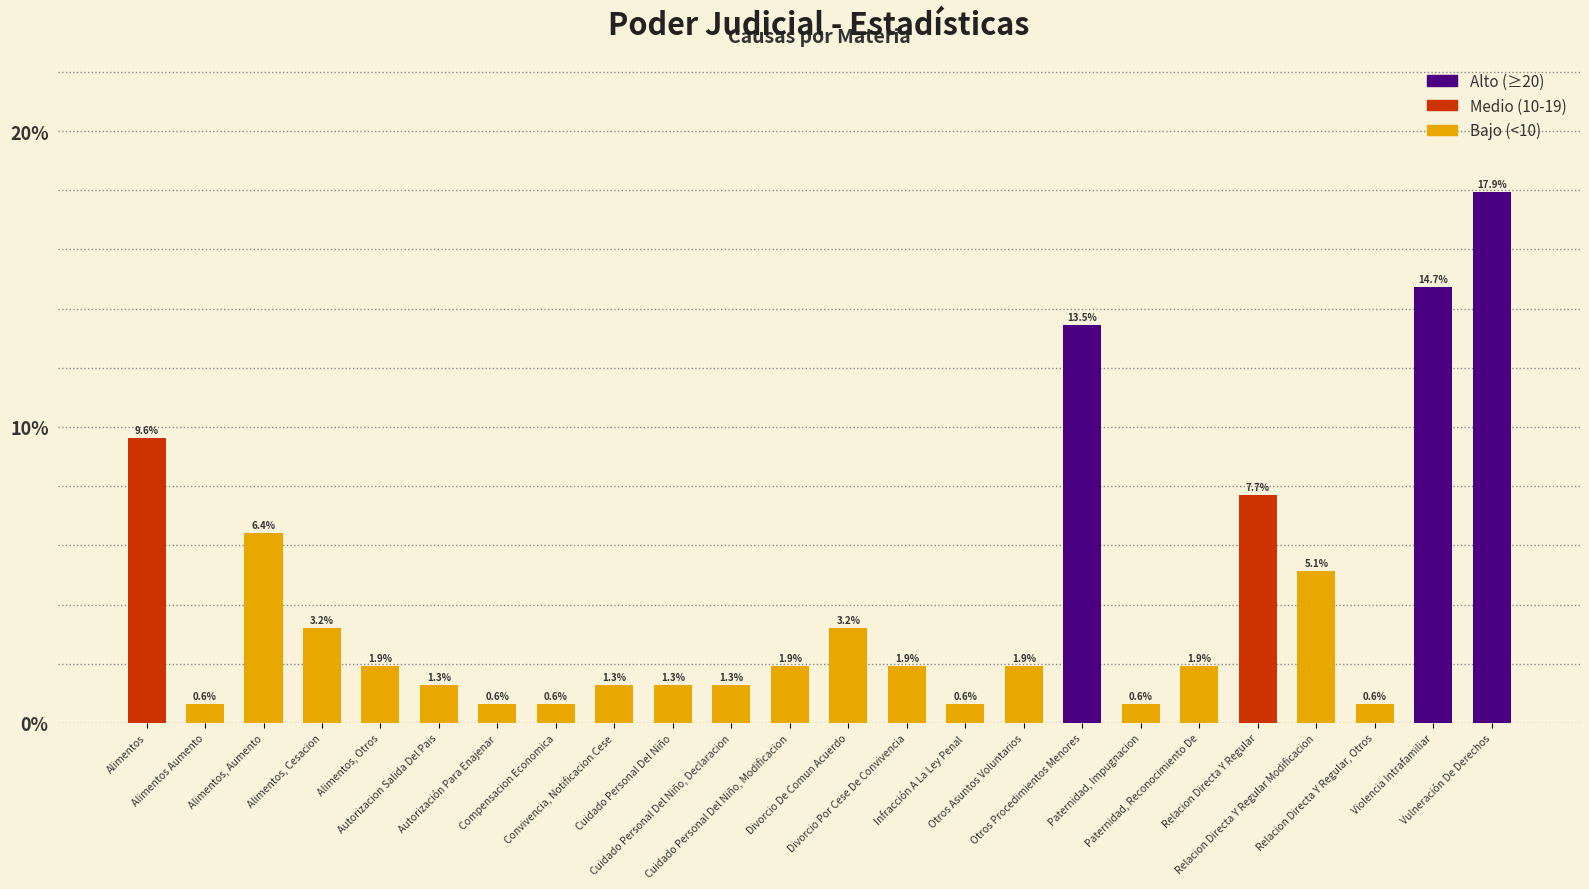

What is the value of the 9th bar from the left?

1.3